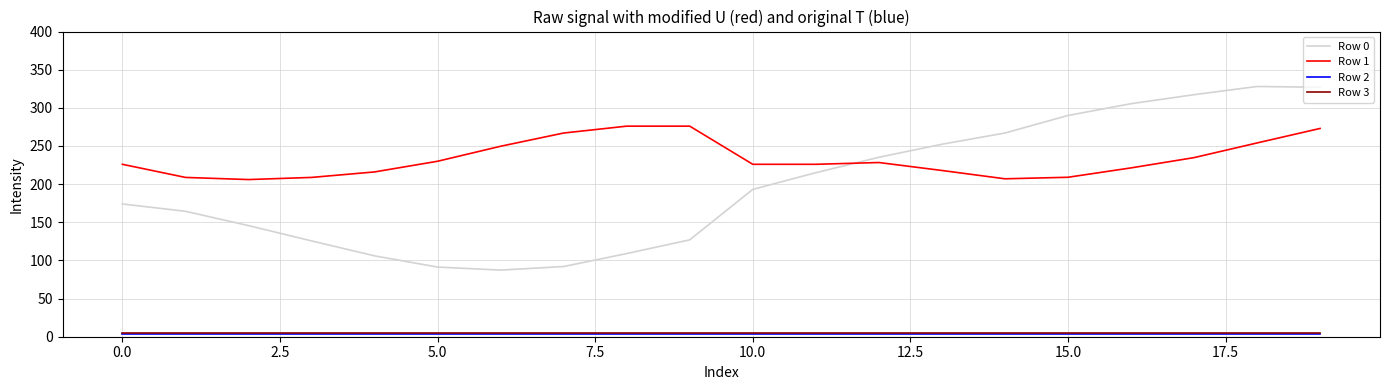

What is the lowest value of the Row 1 series?

206.0